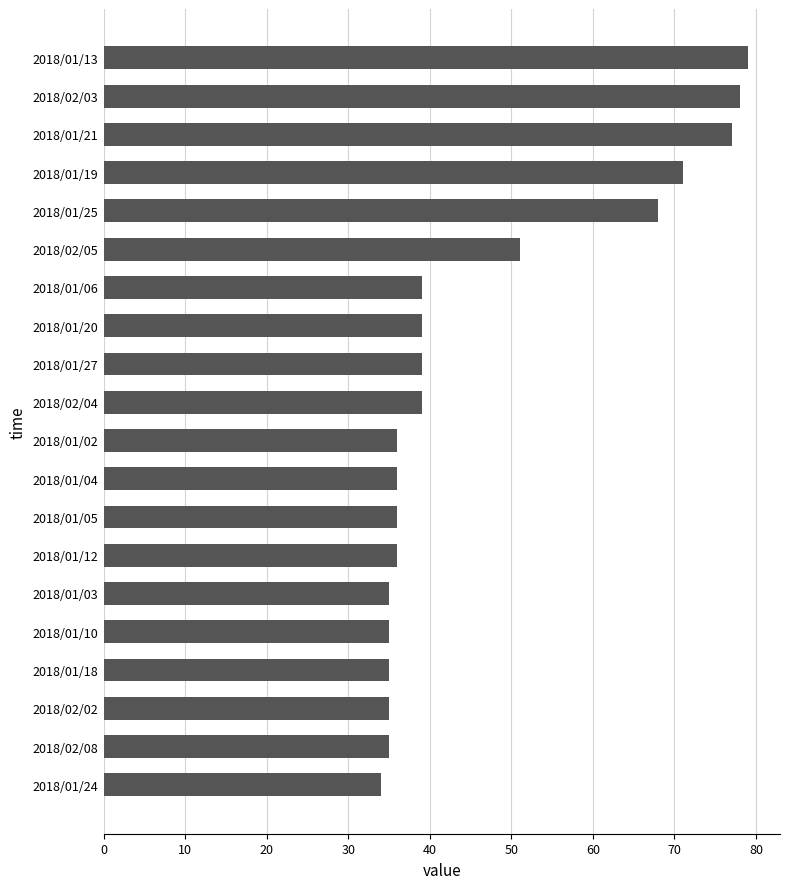

What is the minimum value shown in the chart?

34